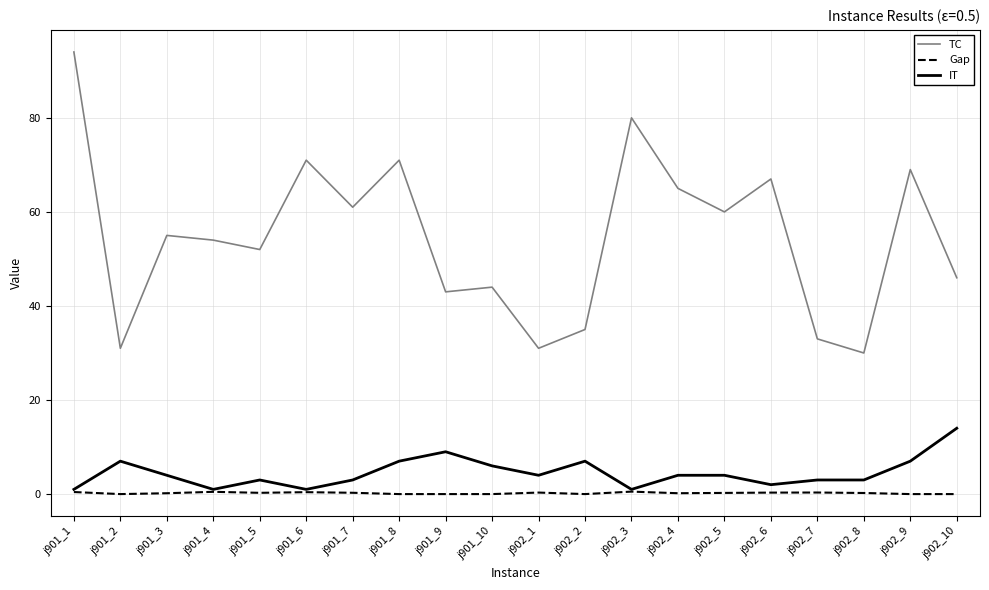

What is the difference between the maximum and minimum values in the Gap series?

0.5